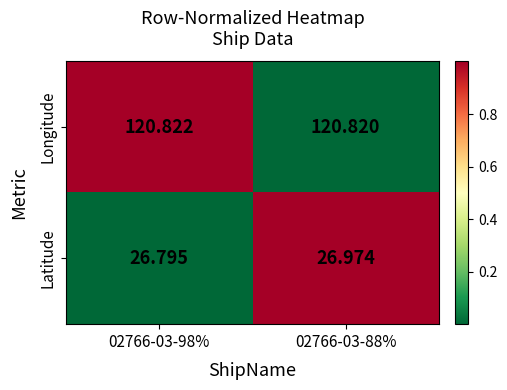

List the series in order of their overall mean, highest first.

Longitude, Latitude